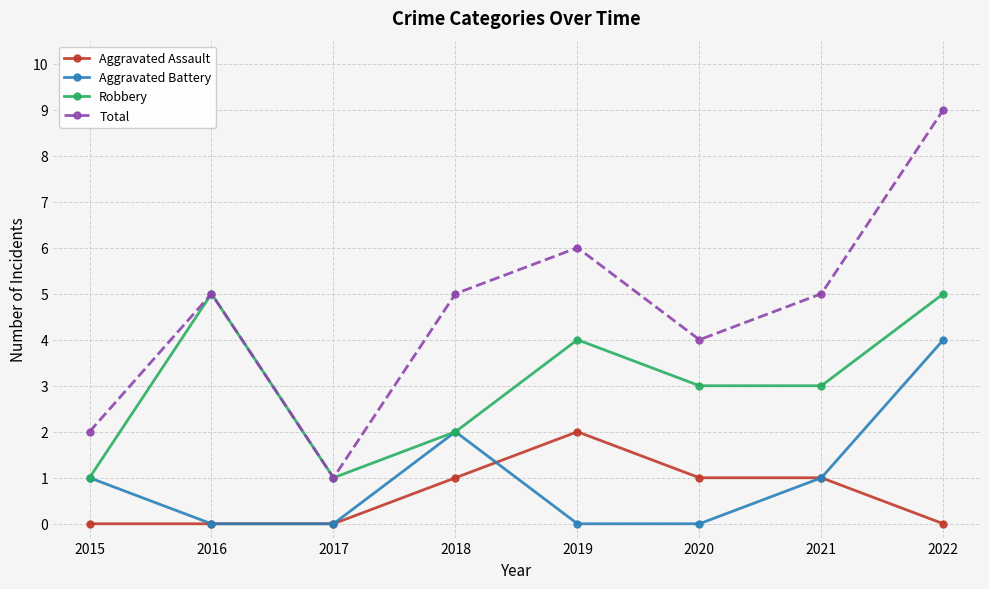

Rank the series by their maximum value, from lowest to highest.

Aggravated Assault, Aggravated Battery, Robbery, Total